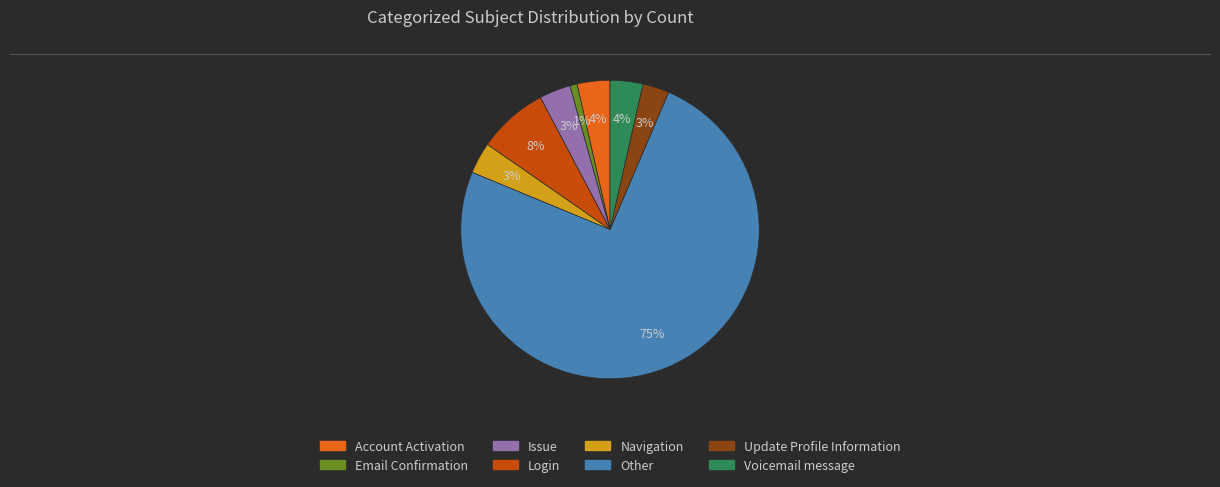

Is Issue the majority of the pie?

No